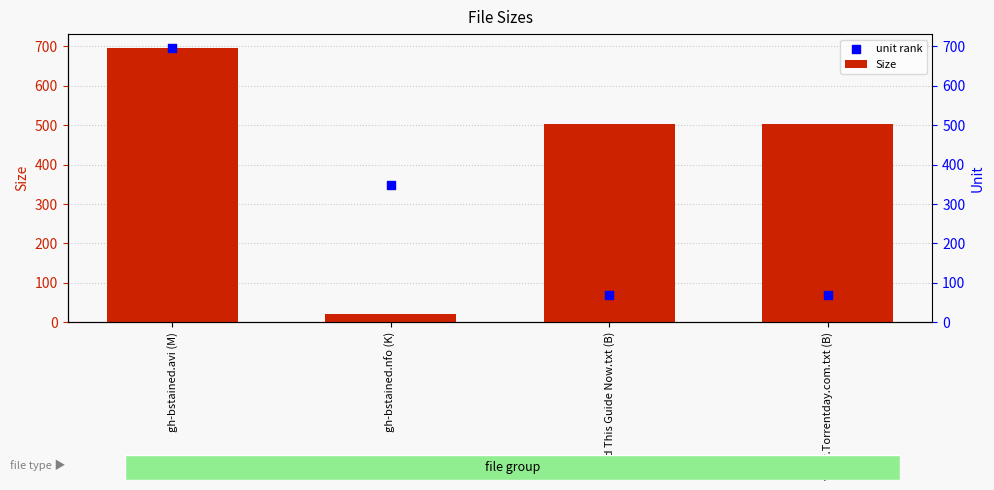

At how many categories does at least one series exceed 42?

4